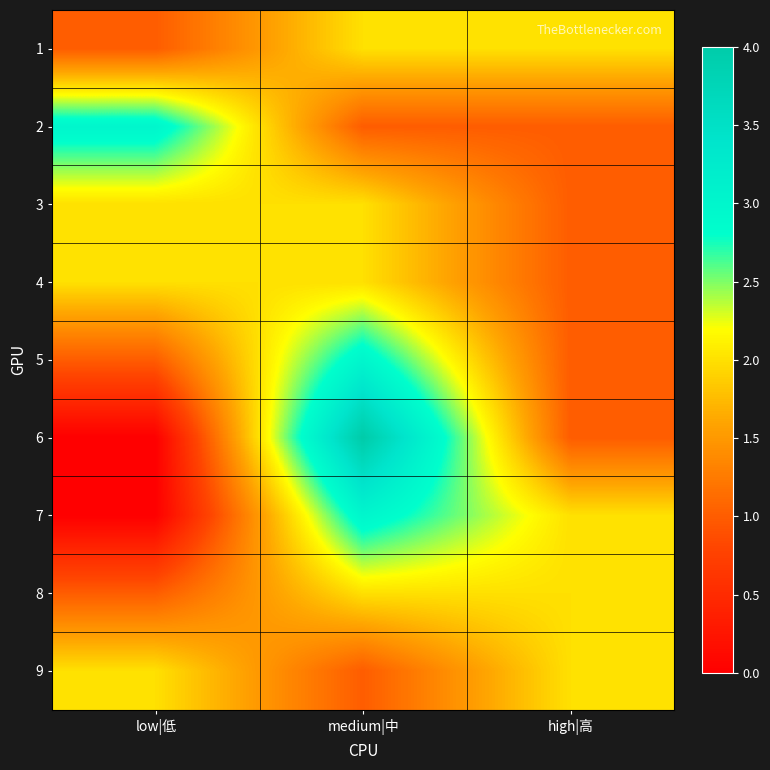

Count the number of data series in this chart.

9